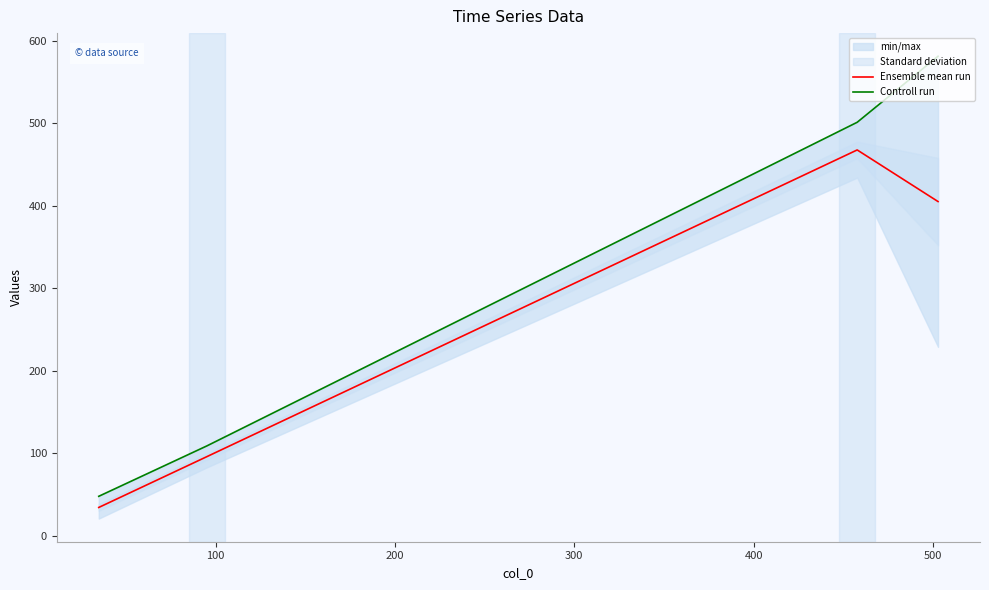

List the series in order of their peak value, highest first.

Controll run, Ensemble mean run